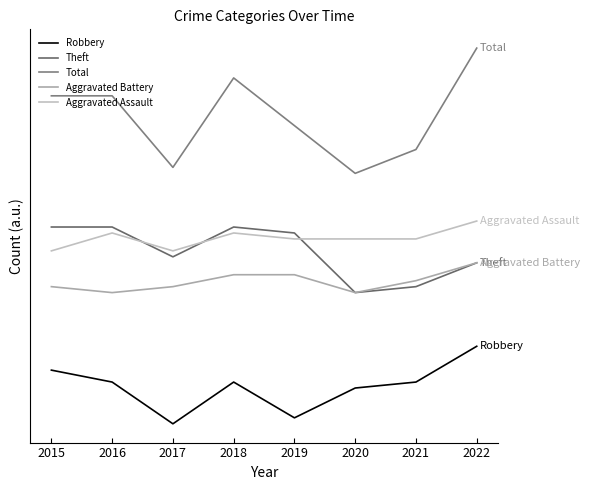

At 2015, list the series in order from smallest to largest.

Robbery, Aggravated Battery, Aggravated Assault, Theft, Total